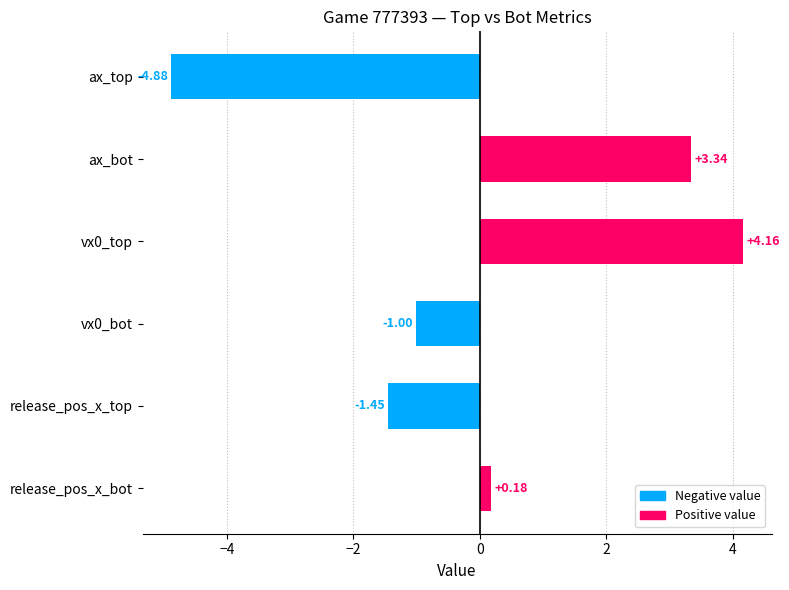

Which category has the lowest value across all series?

ax_top